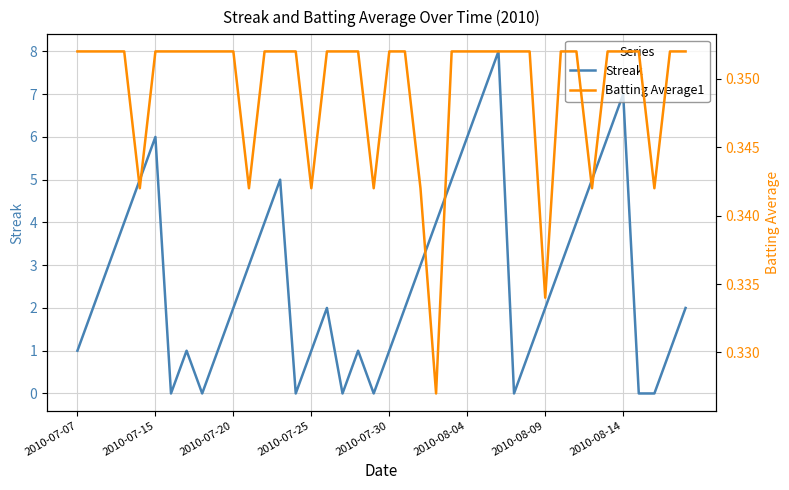

At which category is the sum across all series the highest?

27